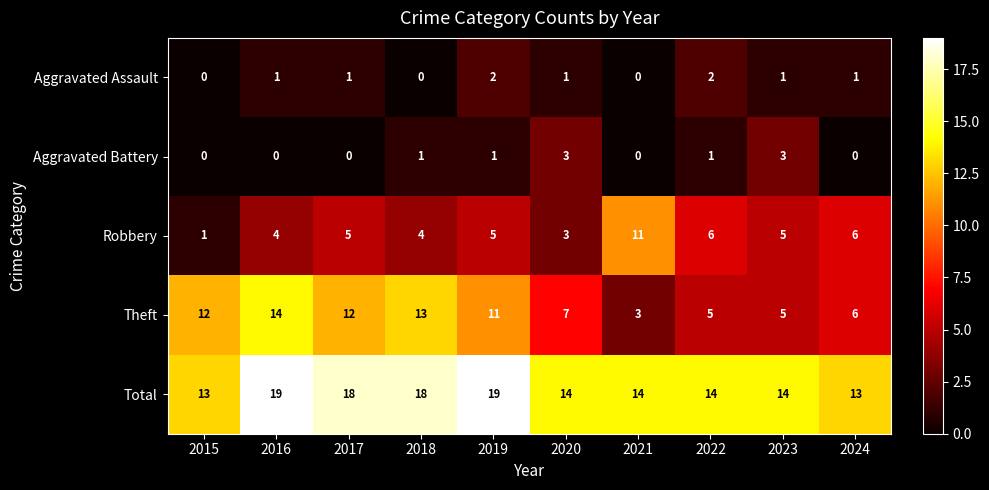

Count the number of data series in this chart.

5